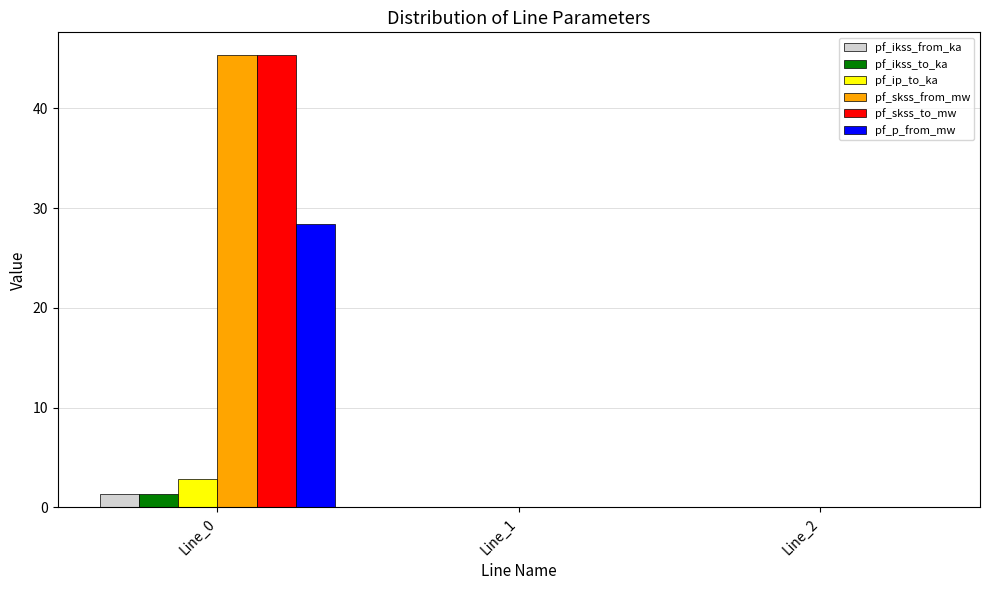

What is the highest value of the pf_skss_to_mw series?

45.4